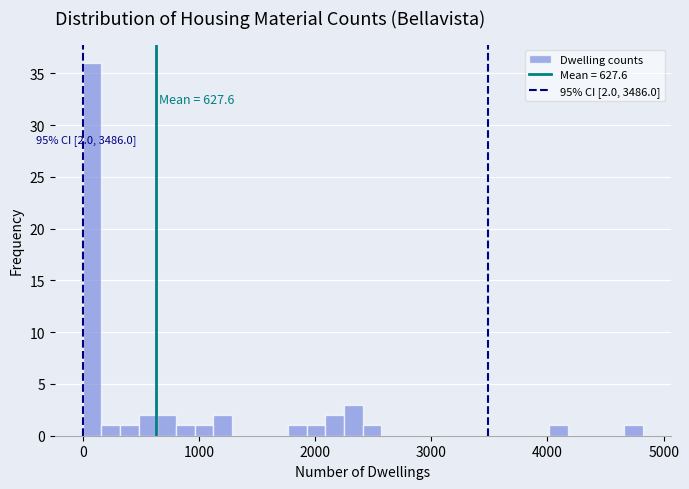

Read against the x-axis, roughly where is the centre of the tallest bar?

100